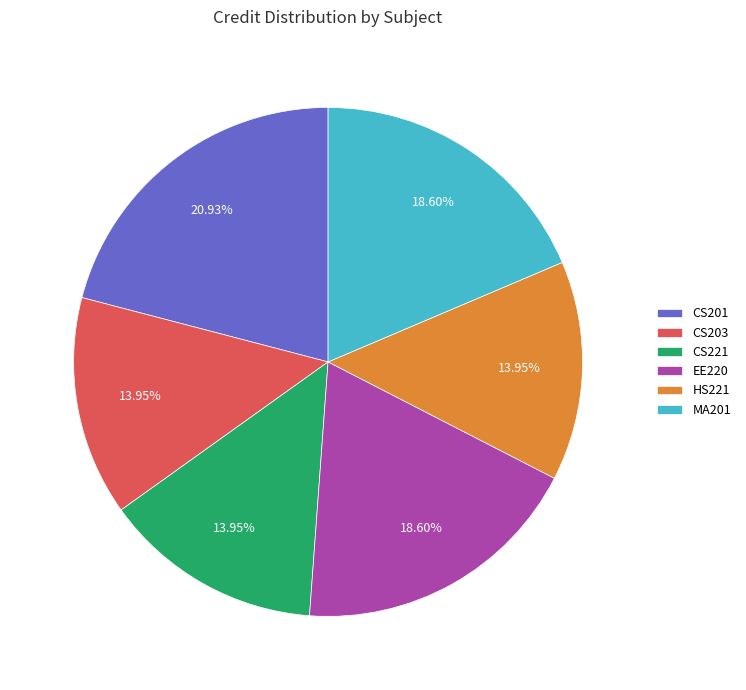

Approximately how many times larger is the value at CS221 compared to CS203?

1.0